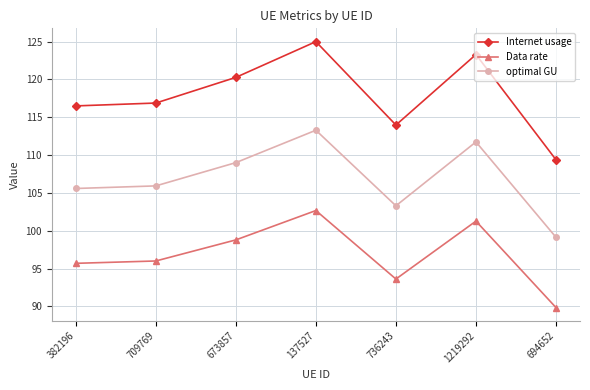

At how many categories does at least one series exceed 101?

7